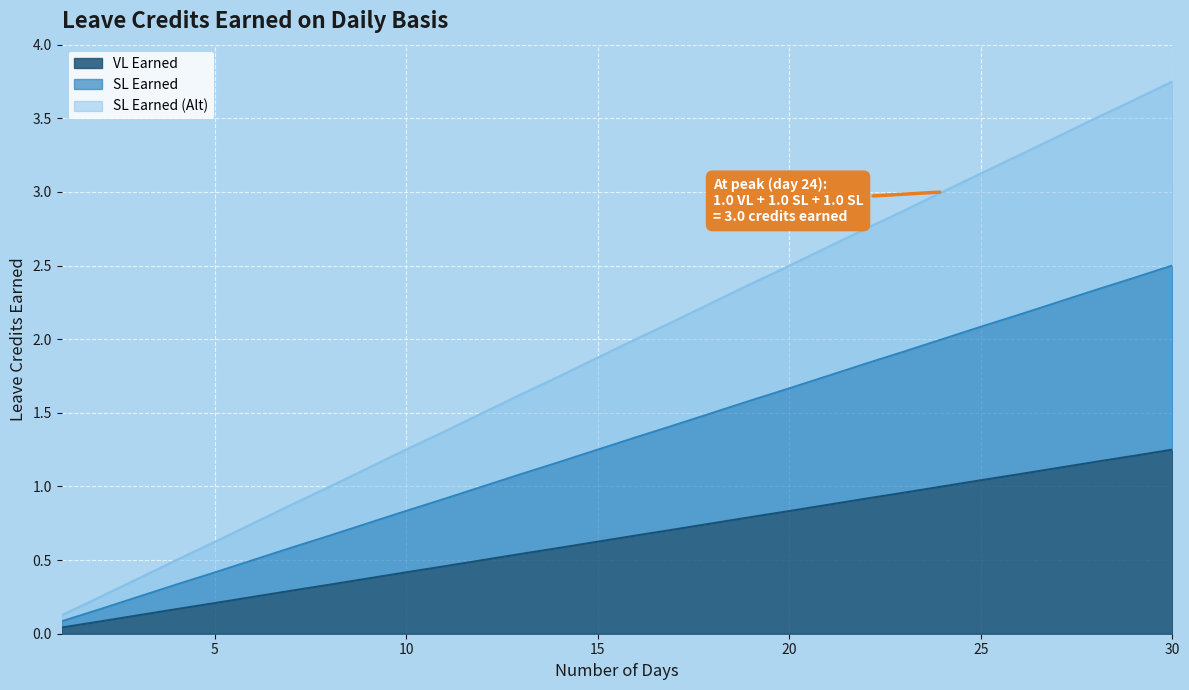

Which label corresponds to the smallest value in the chart?

1